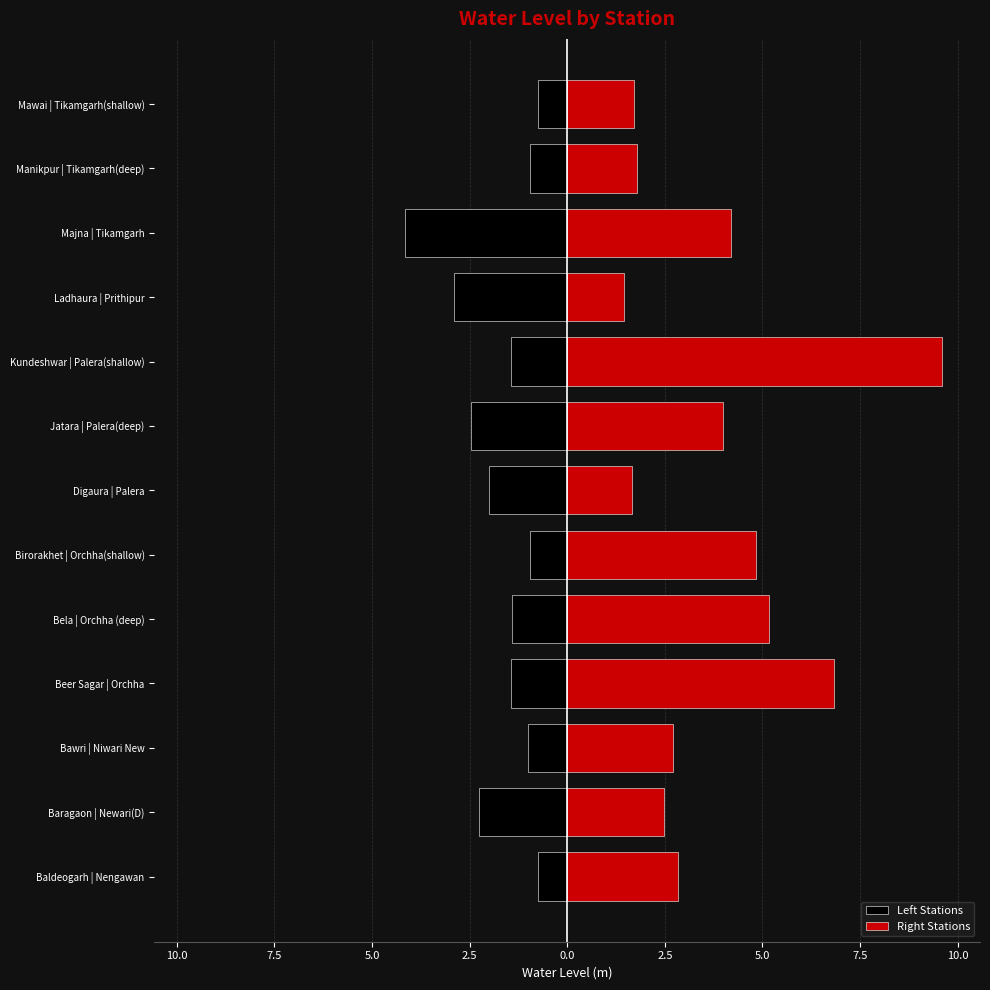

What are all the series names shown in the legend?

Left Stations, Right Stations